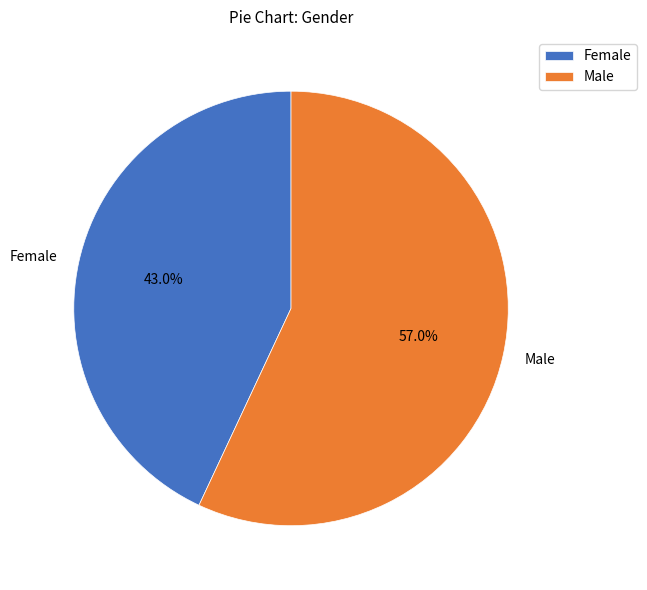

The Female slice represents 33% of the pie. True or false?

False